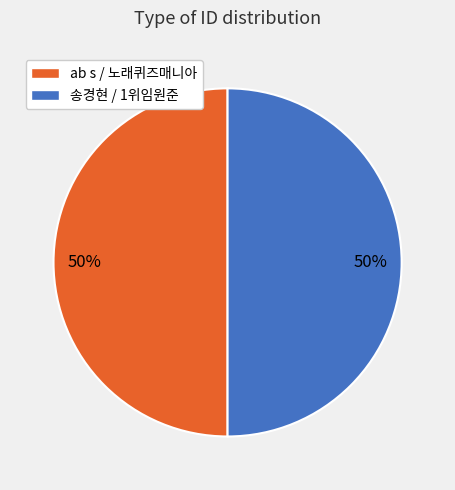

What is the ratio of the value at 송경현 / 1위임원준 to the value at ab s / 노래퀴즈매니아?

1.0